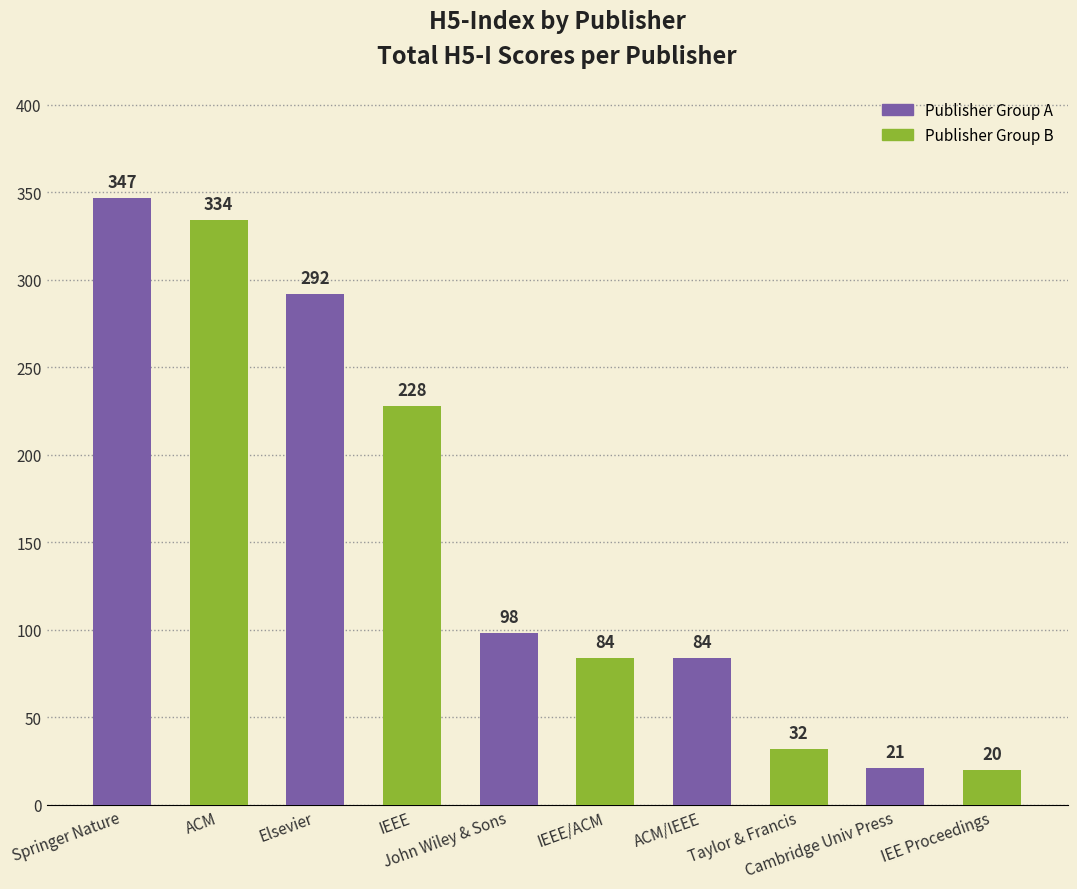

What is the difference between the maximum and second lowest values?

326